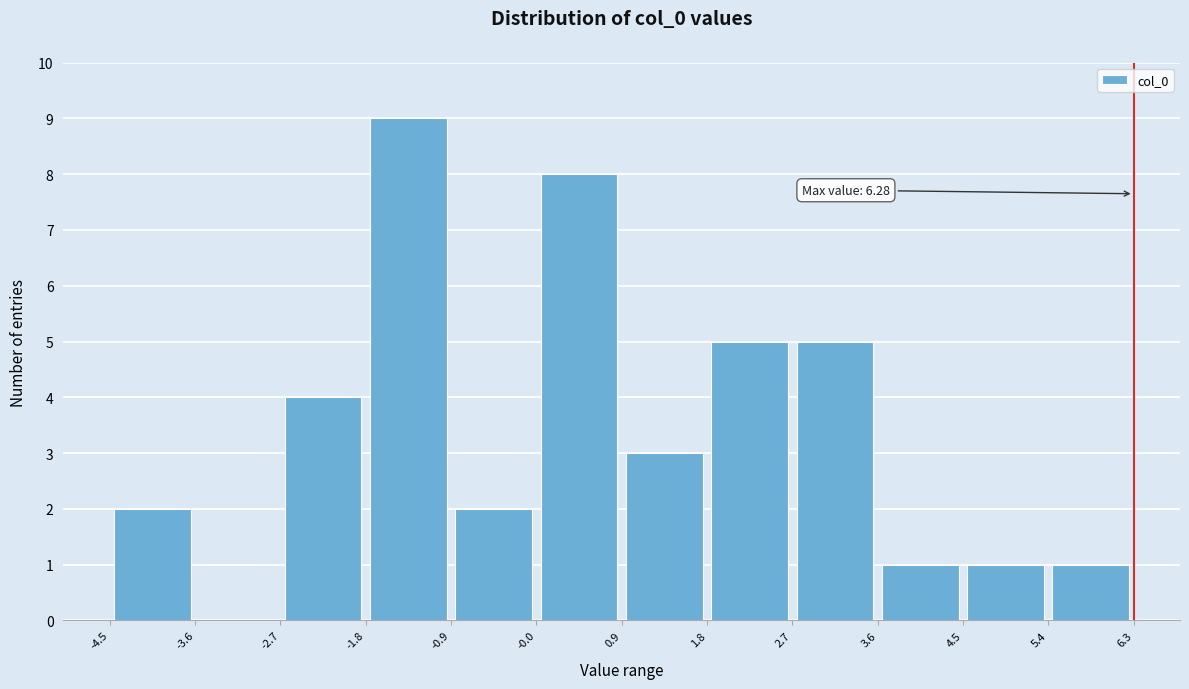

Which range on the x-axis has the tallest bar?

-1.8 to -0.9